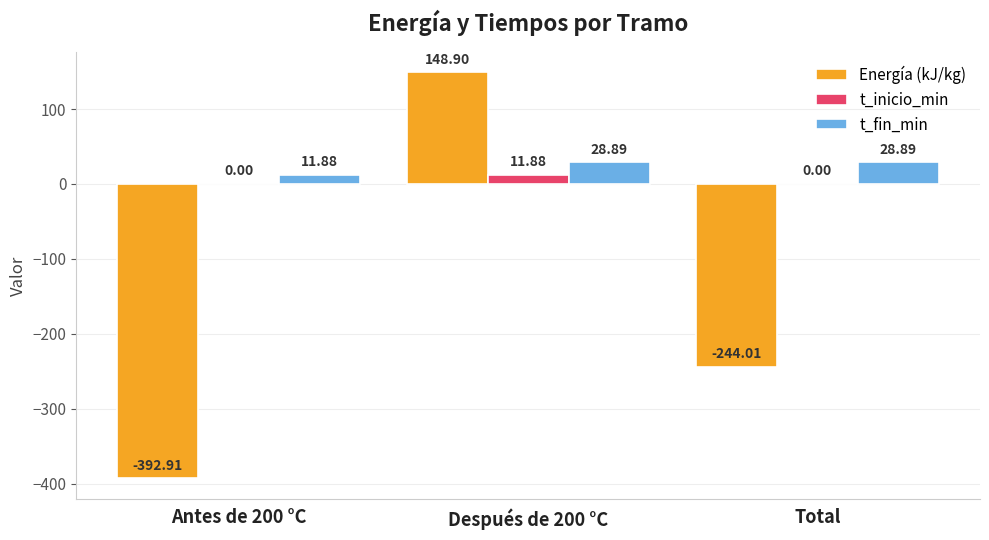

What is the sum of the Energía (kJ/kg) values at Antes de 200 °C and Total?

-636.9